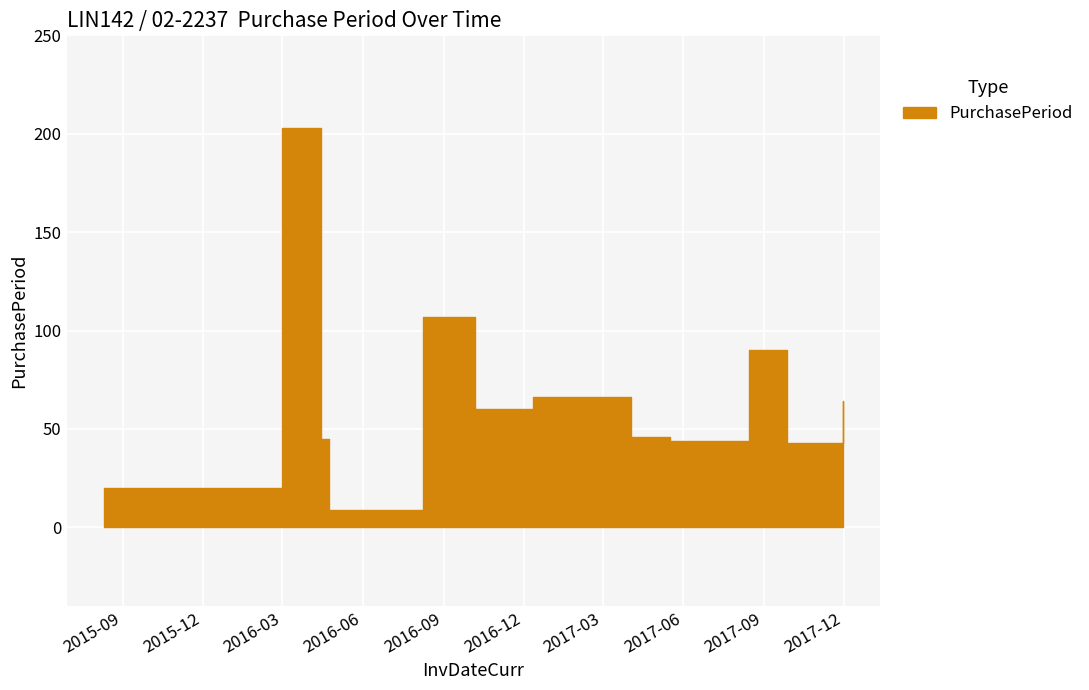

Which label corresponds to the largest value in the chart?

2016-02-29